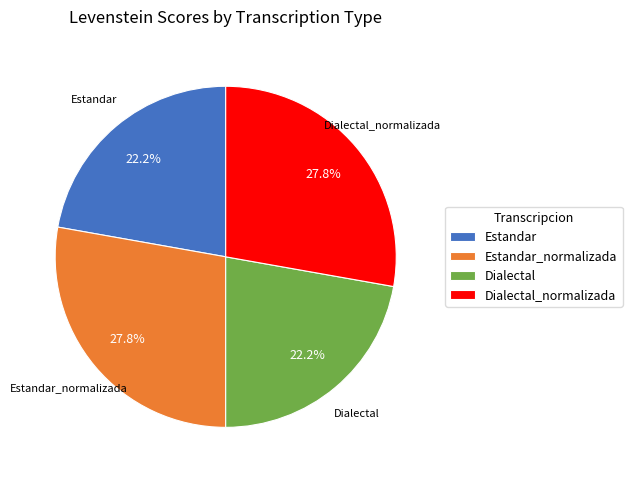

Is Estandar_normalizada the majority of the pie?

No